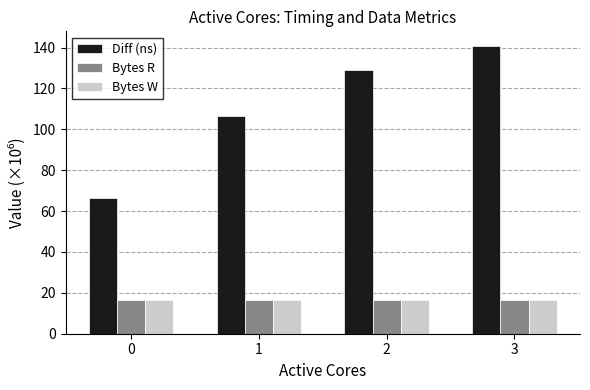

At how many categories does at least one series exceed 16?

4